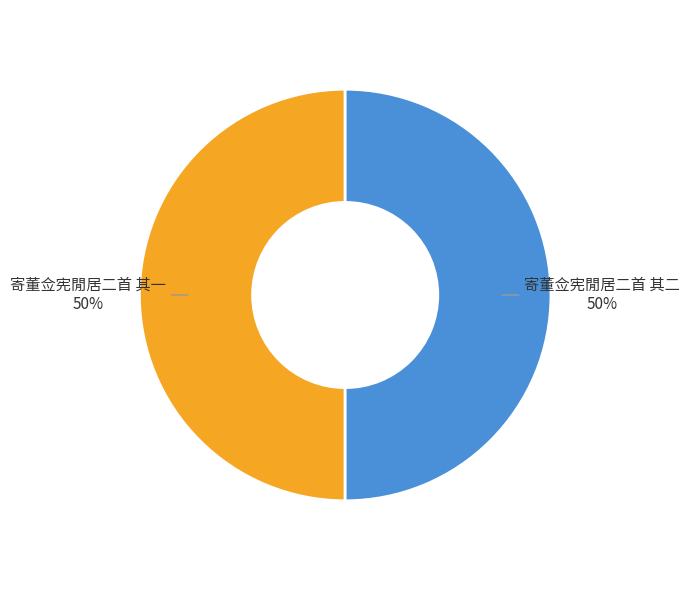

The 寄董佥宪閒居二首 其一 slice represents 59% of the pie. True or false?

False